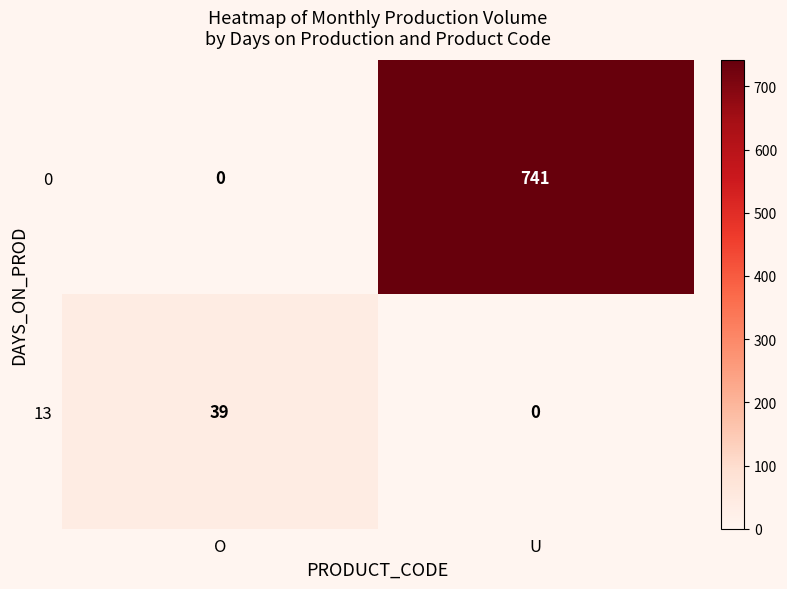

What is the spread (max minus min) of values at U?

741